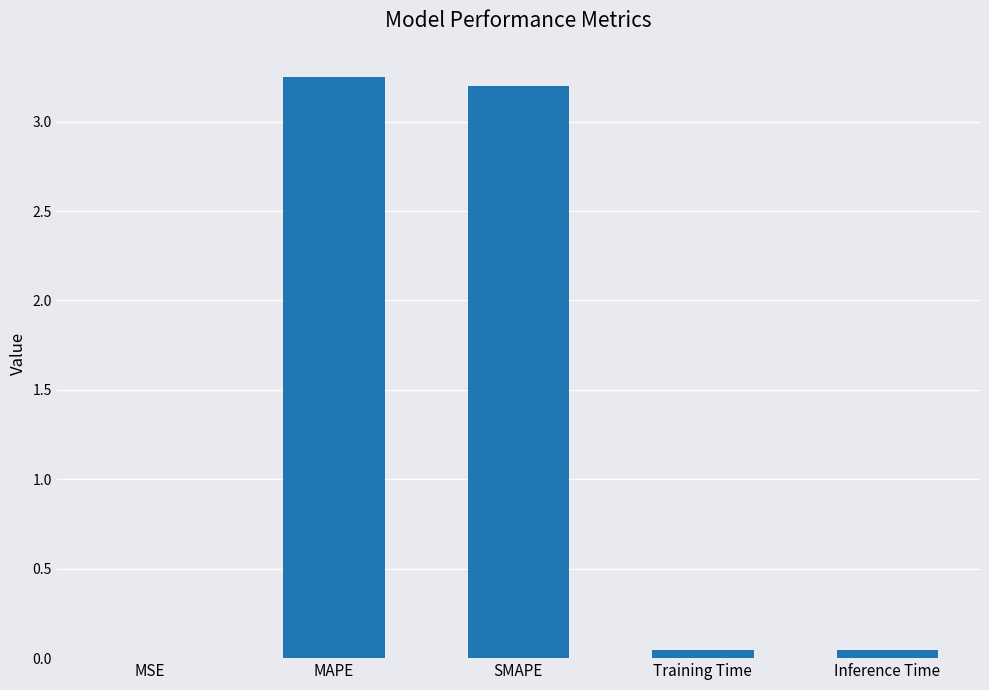

What is the ratio of the value at SMAPE to the value at MAPE?

1.0